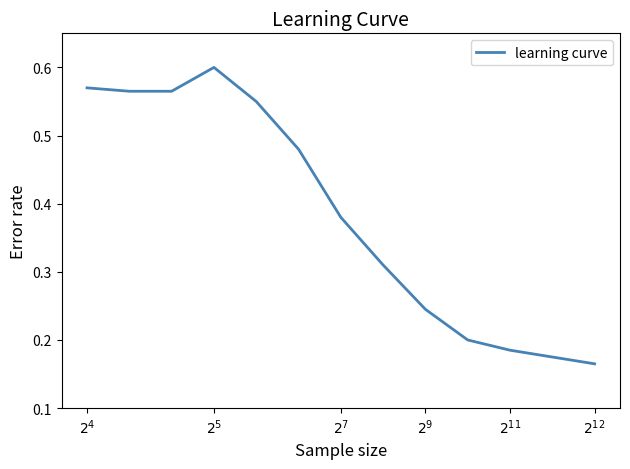

How many lines are shown in the chart?

1